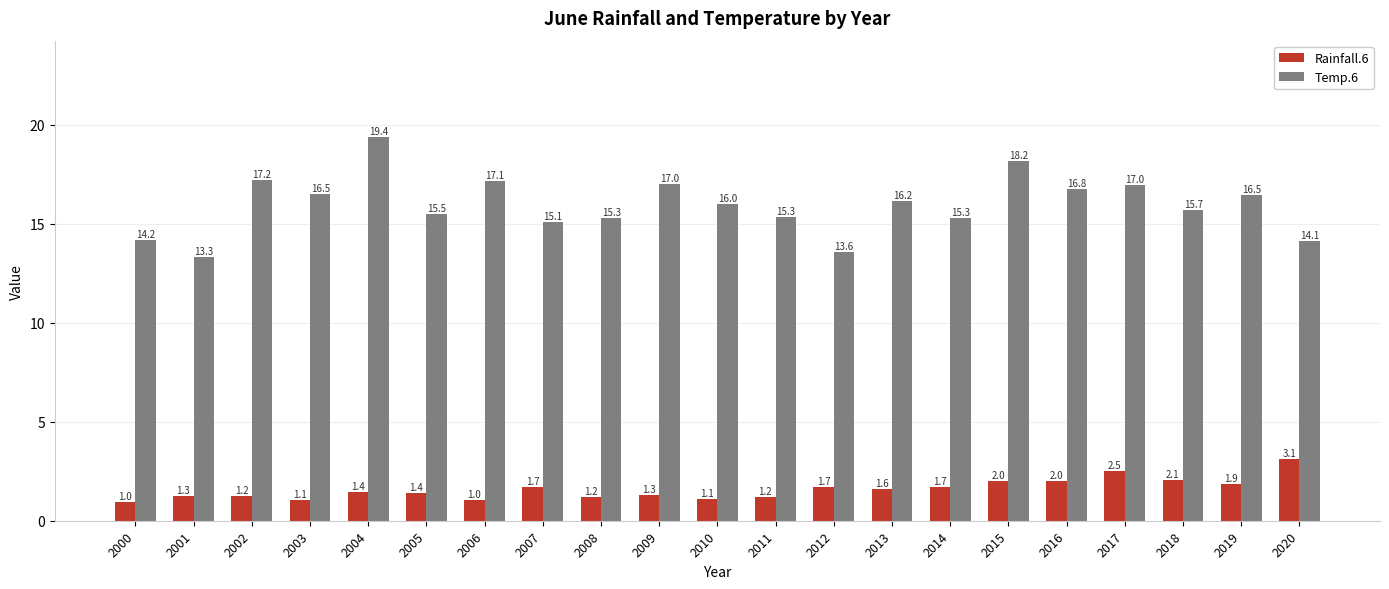

What is the greatest value displayed?

19.4